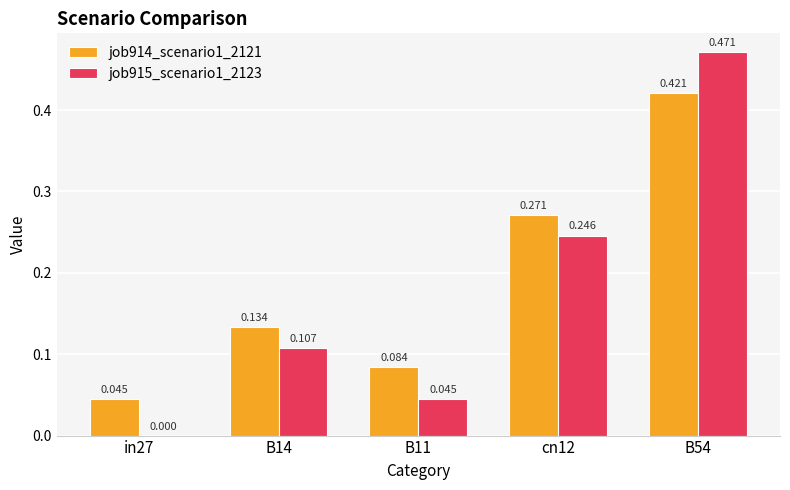

Is the value of job914_scenario1_2121 at B54 greater than the value of job915_scenario1_2123 at cn12?

Yes